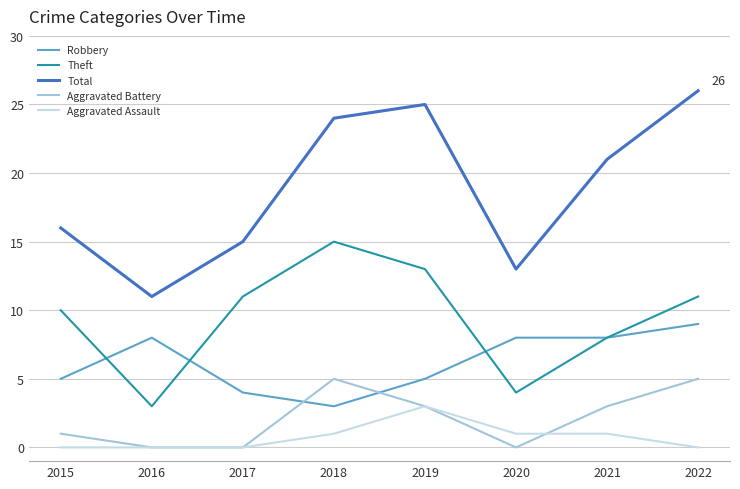

Reading right to left, transcribe all the data shown in this chart.

Robbery: 9	8	8	5	3	4	8	5
Theft: 11	8	4	13	15	11	3	10
Total: 26	21	13	25	24	15	11	16
Aggravated Battery: 5	3	0	3	5	0	0	1
Aggravated Assault: 0	1	1	3	1	0	0	0